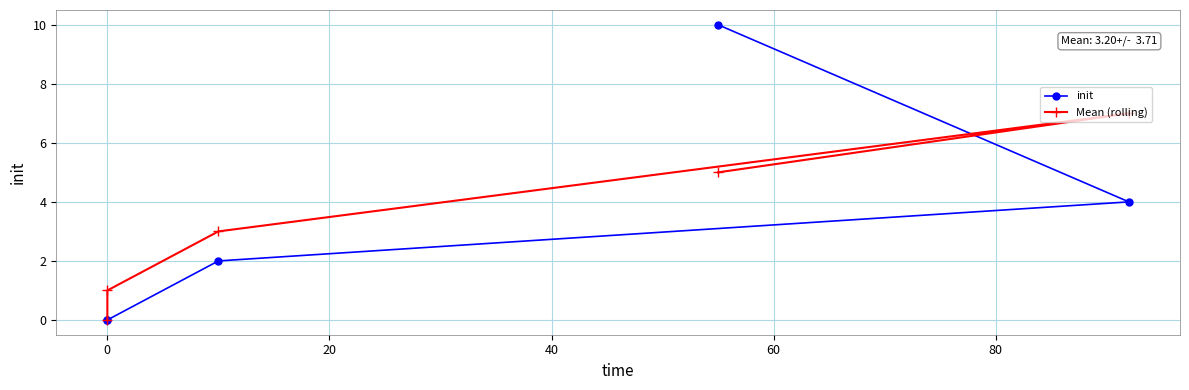

What is the maximum value for init?

10